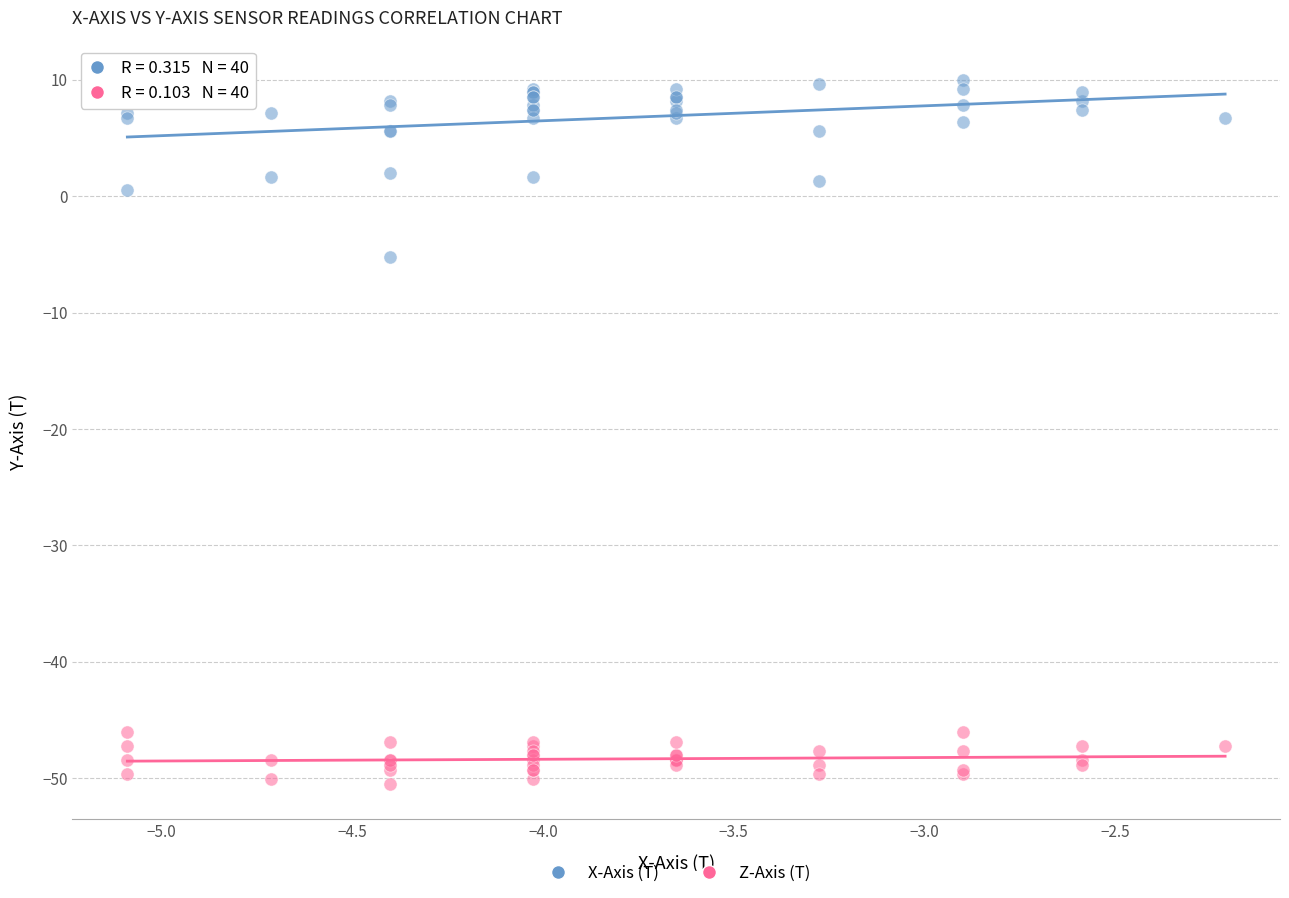

Across all series, what Y value is closest to -20?

-5.2